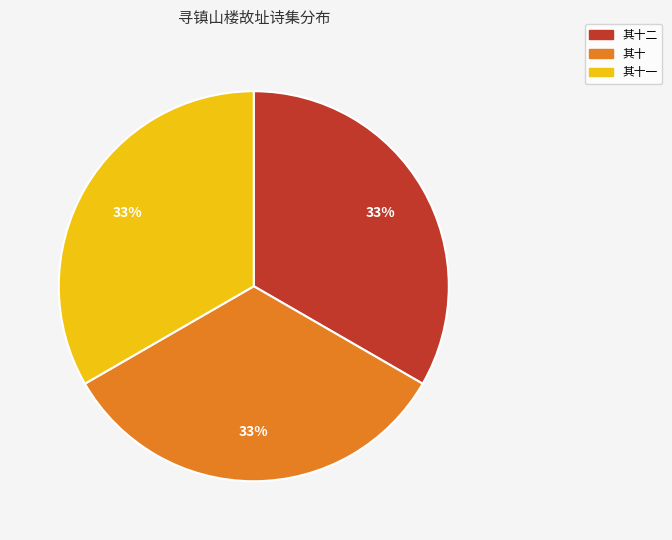

To the nearest percent, what is the average slice percentage?

33%